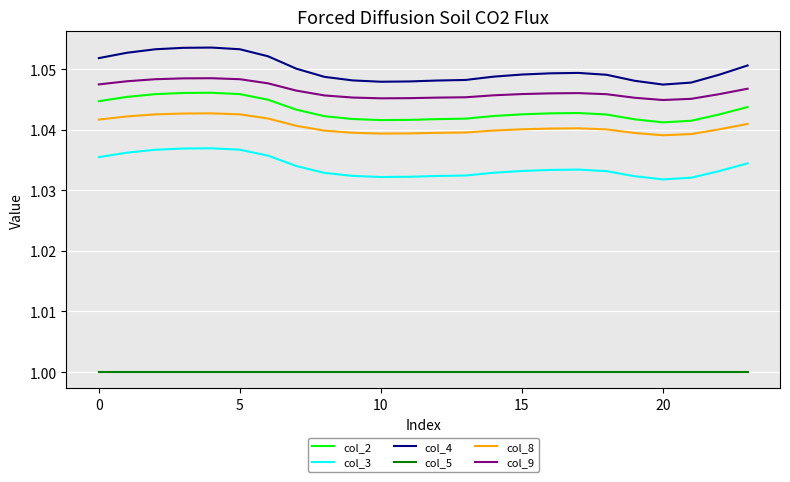

List the series in order of their peak value, highest first.

col_4, col_9, col_2, col_8, col_3, col_5